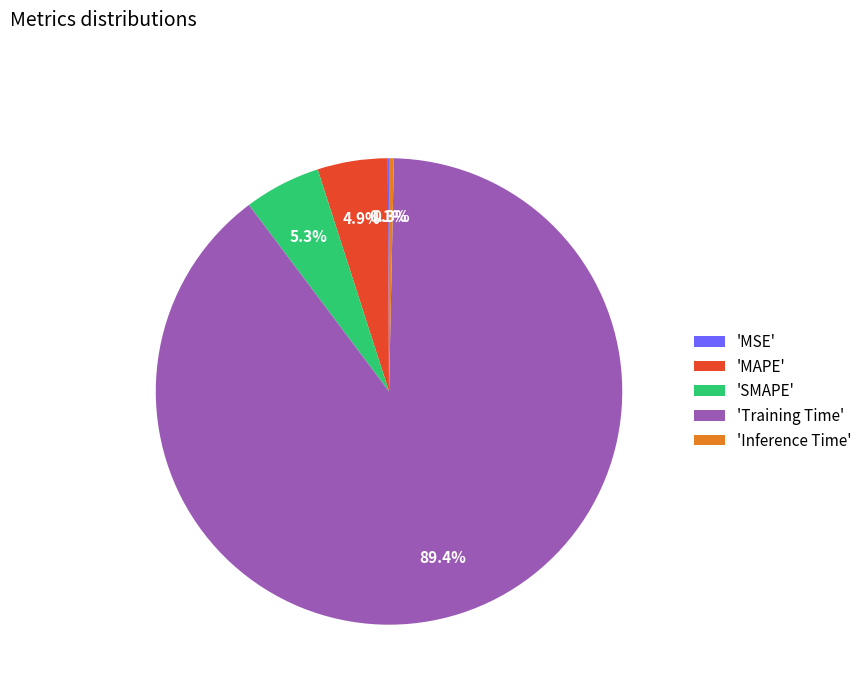

What is the majority slice?

'Training Time'